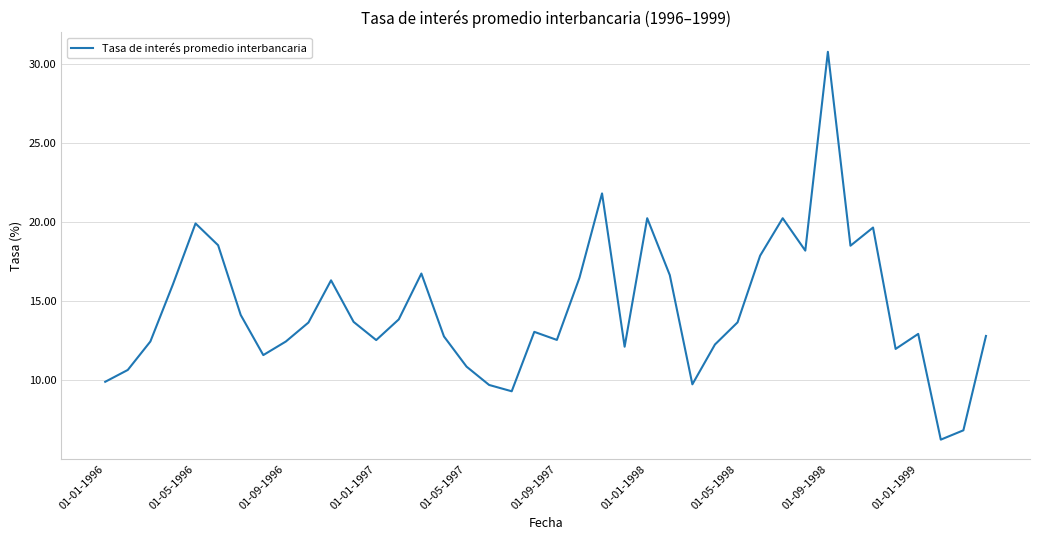

What is the difference between the maximum and minimum values?

24.5